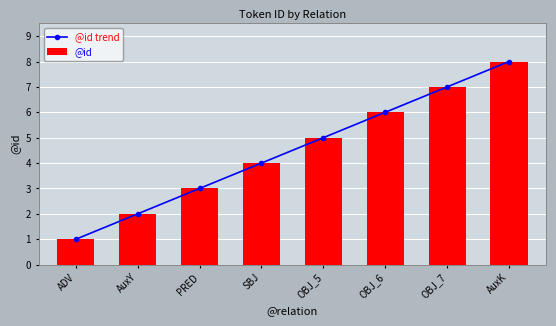

Count the @id values in the range 3 to 7.

5